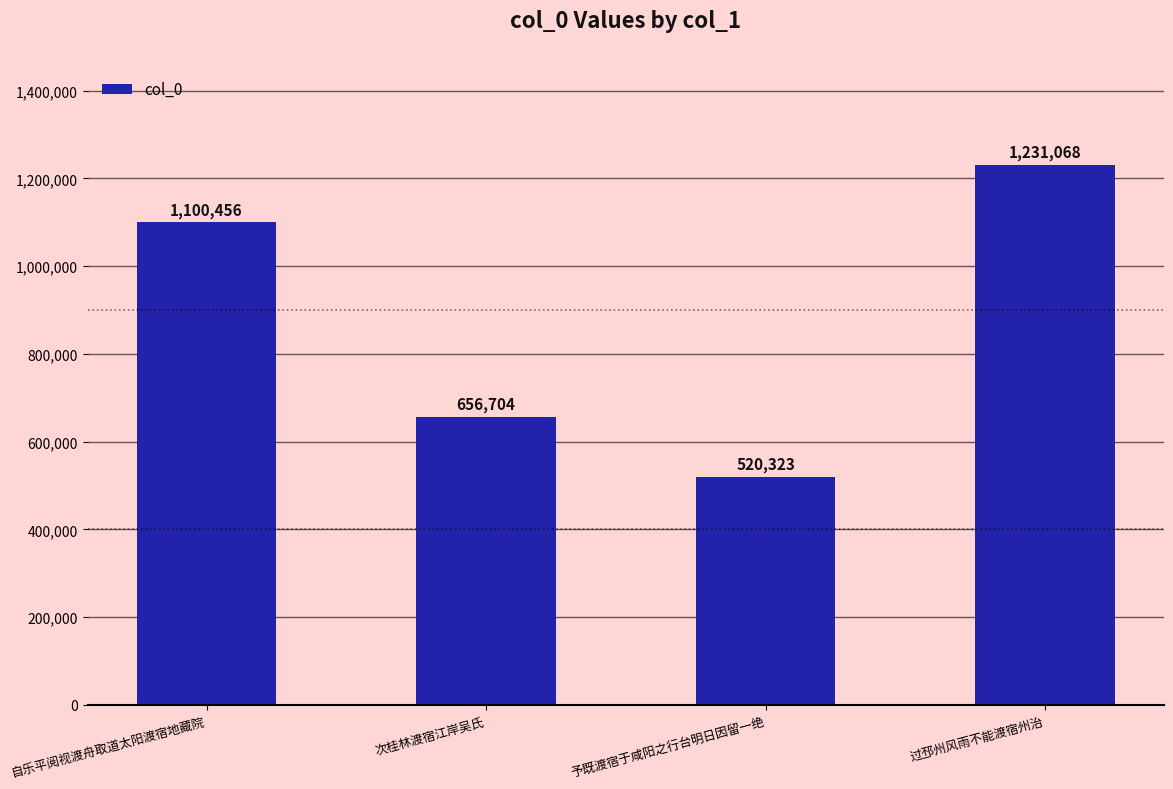

Reading left to right, what are all the values shown in this chart?

1100456	656704	520323	1231068